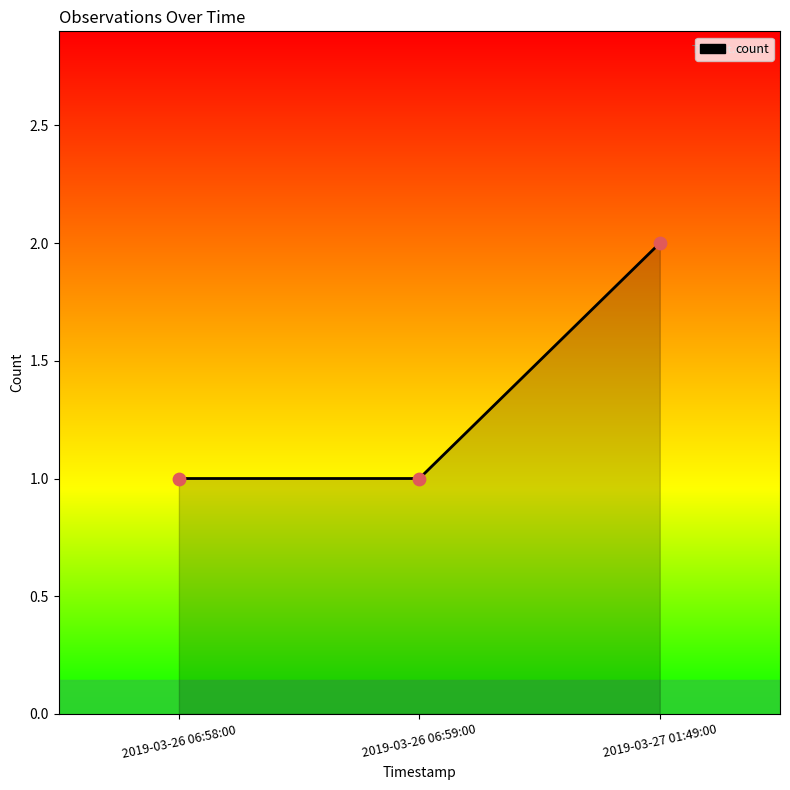

What is the change in value from 2019-03-26 06:59:00 to 2019-03-27 01:49:00?

+1